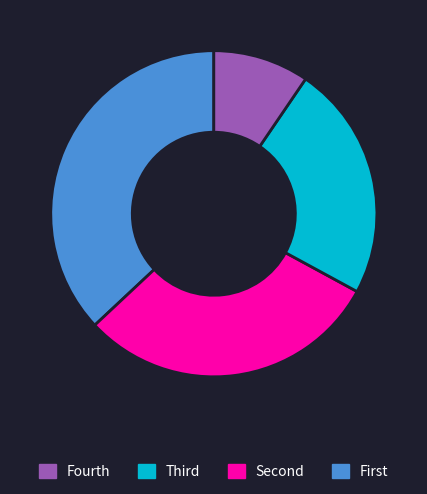

How many segments does this pie chart have?

4